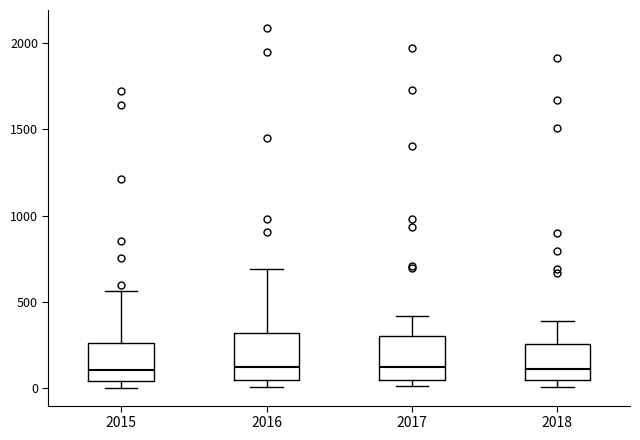

Reading left to right, transcribe this box plot: for each box, give where its median line is, the range the box spans, and where its two whiskers end, as read against the y-axis. The values are not printed on the chart, so give them approximately, as read against the axis.

2015: median 100, box 50 to 250, whiskers 0 to 550
2016: median 150, box 50 to 300, whiskers 0 to 700
2017: median 100, box 50 to 300, whiskers 0 to 400
2018: median 100, box 50 to 250, whiskers 0 to 400